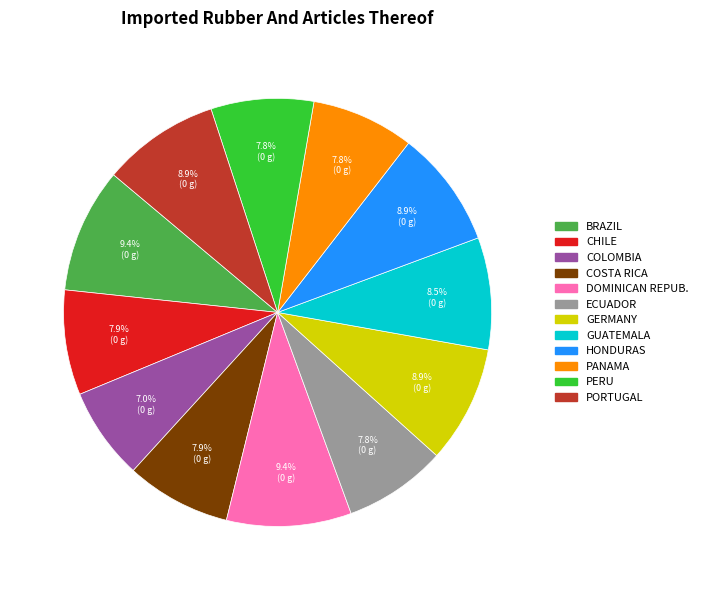

Is the sum of CHILE and GUATEMALA greater than half?

No